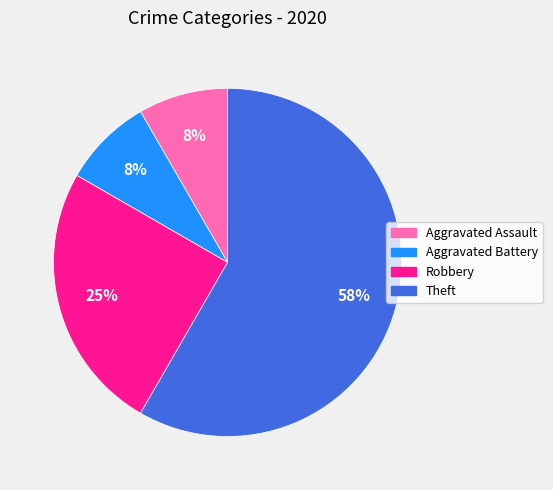

Is there a majority slice in this chart?

Yes